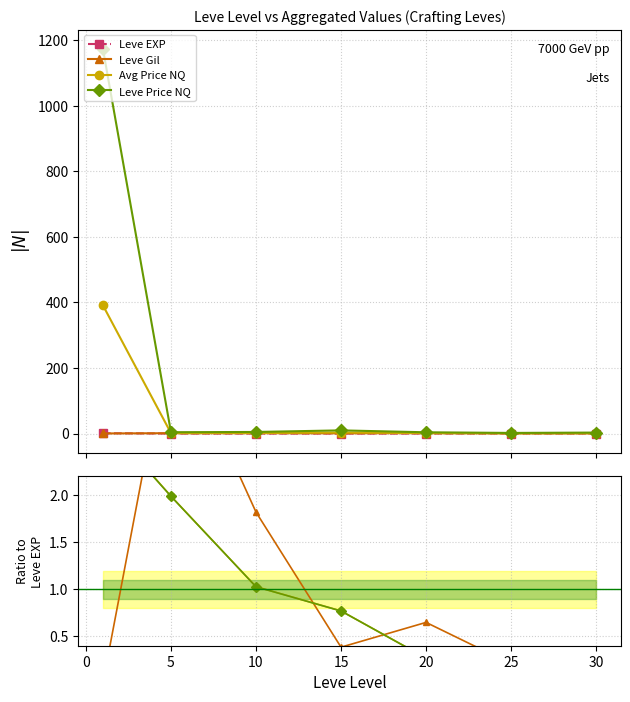

What is the sum of all Leve Gil values?

7.0